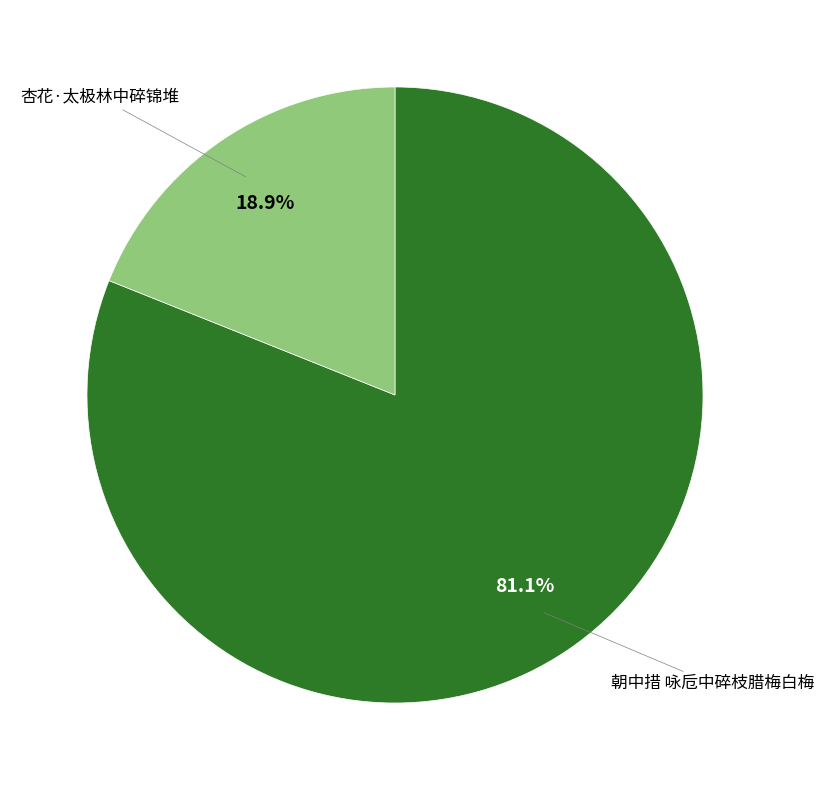

Is there any slice that represents more than half of the pie?

Yes